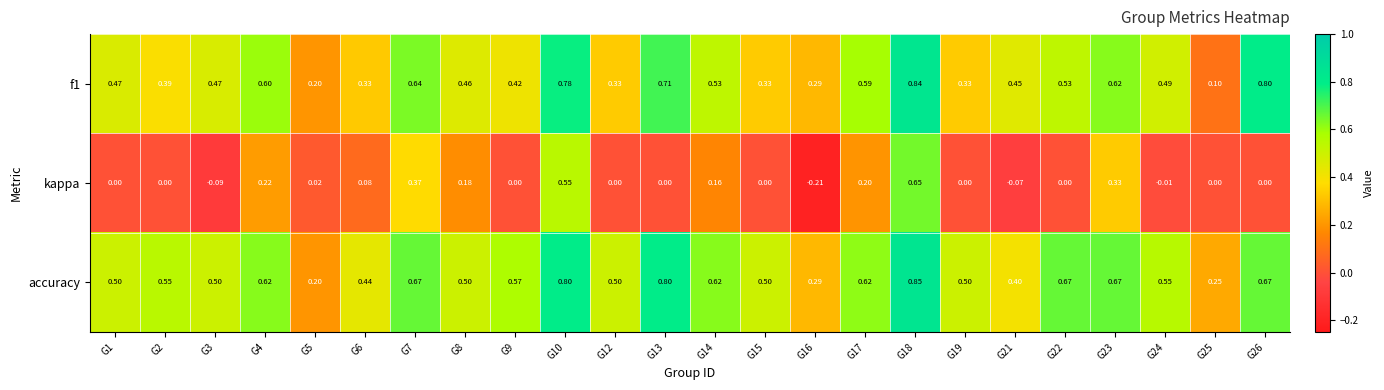

Which series changed the most between G9 and G21?

accuracy